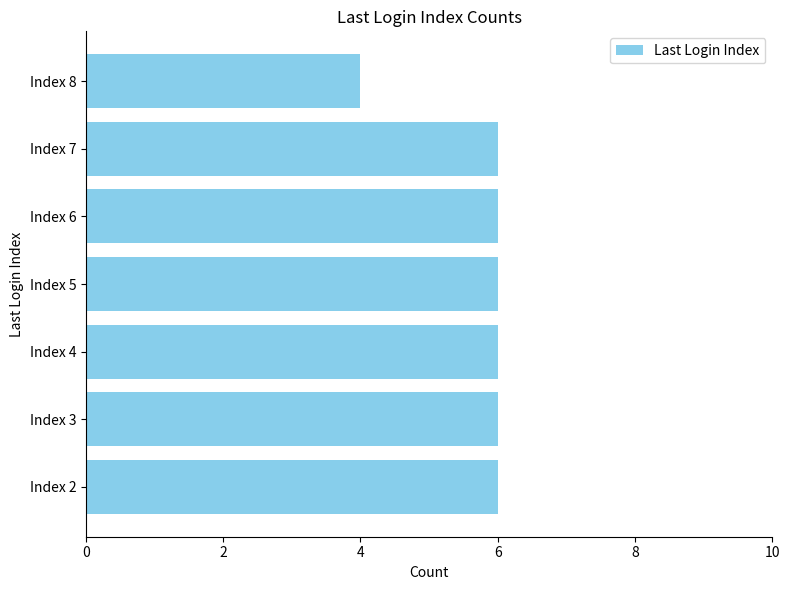

What is the smallest value displayed?

4